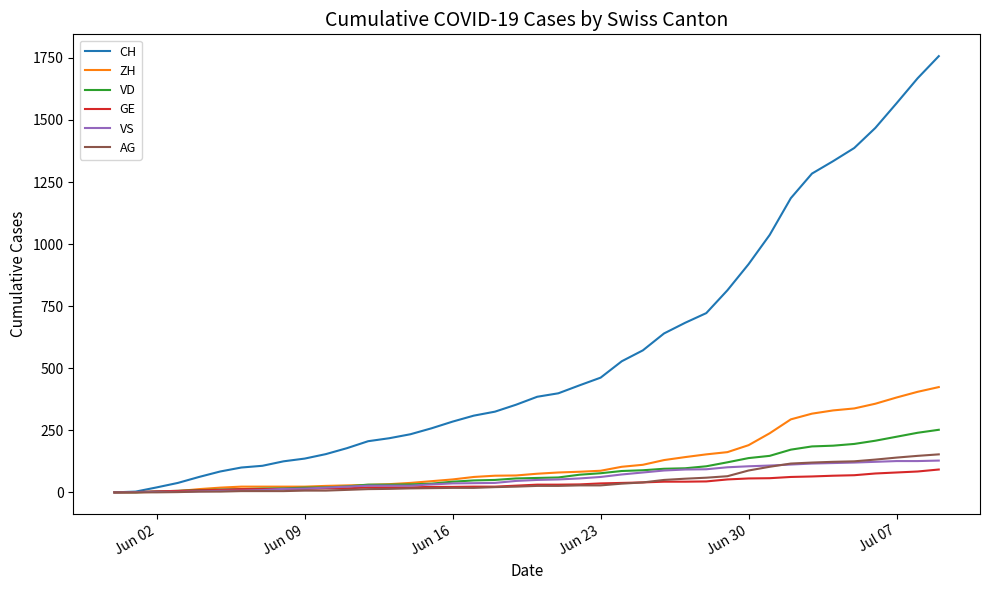

Which series has the largest range (max minus min)?

CH